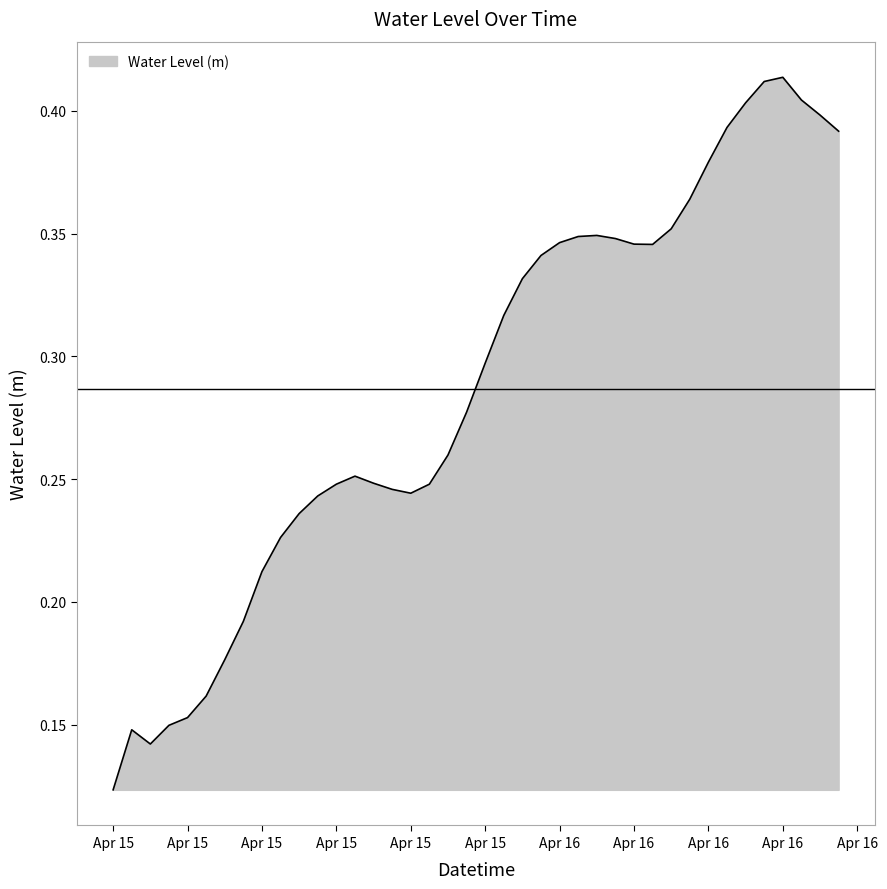

How many lines are shown in the chart?

1